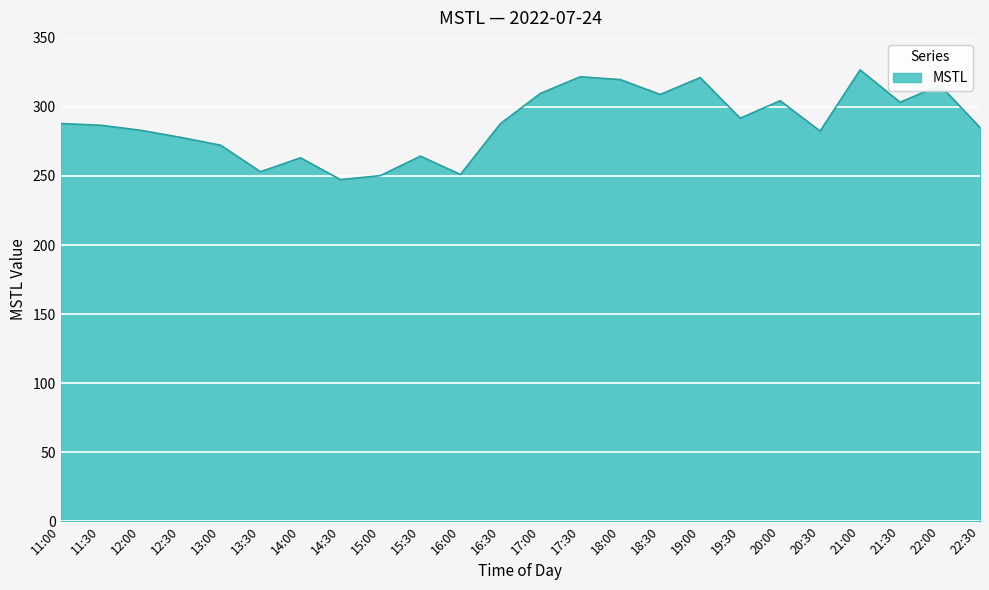

Which has a higher value, 12:30 or 16:30?

16:30